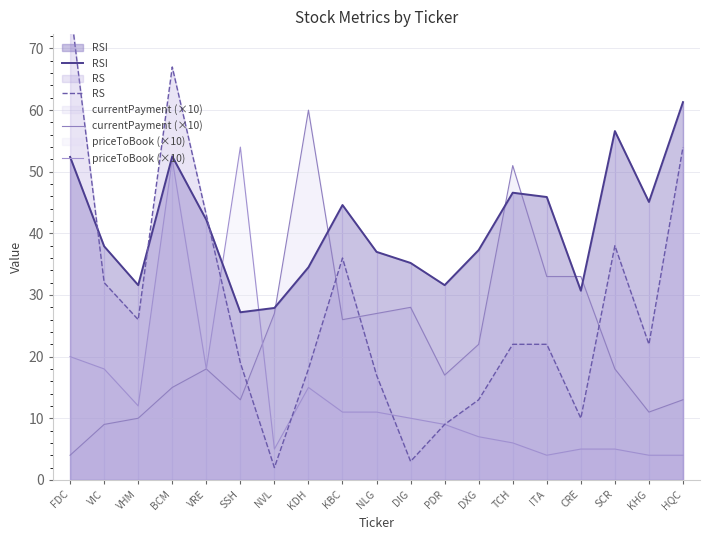

At how many categories does at least one series exceed 20?

19